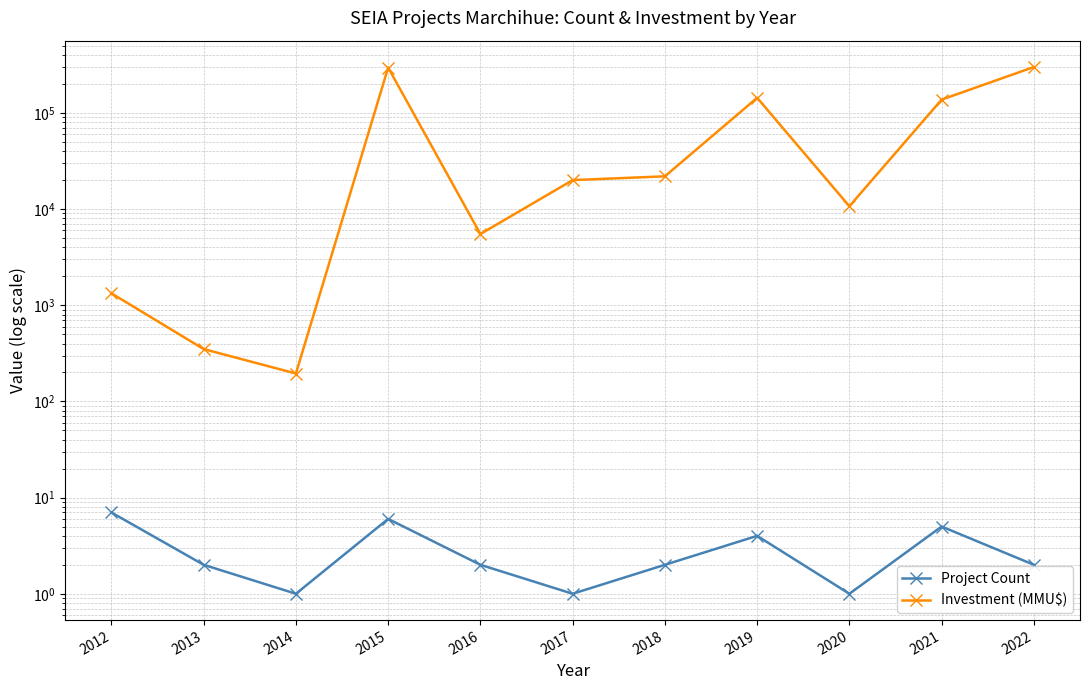

At which category is the sum across all series the highest?

2022